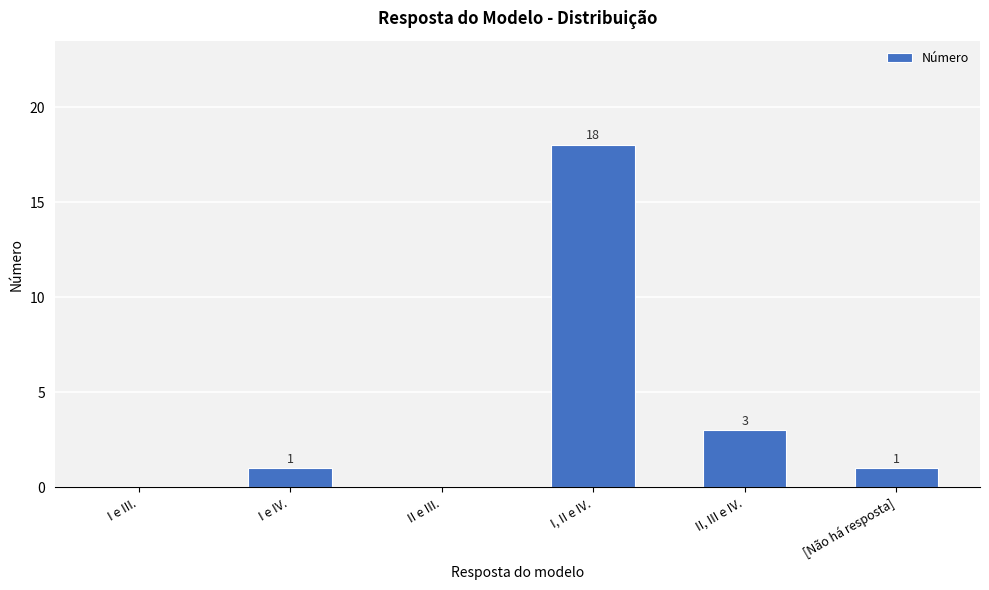

Is it true that the value at II, III e IV. is 4?

False